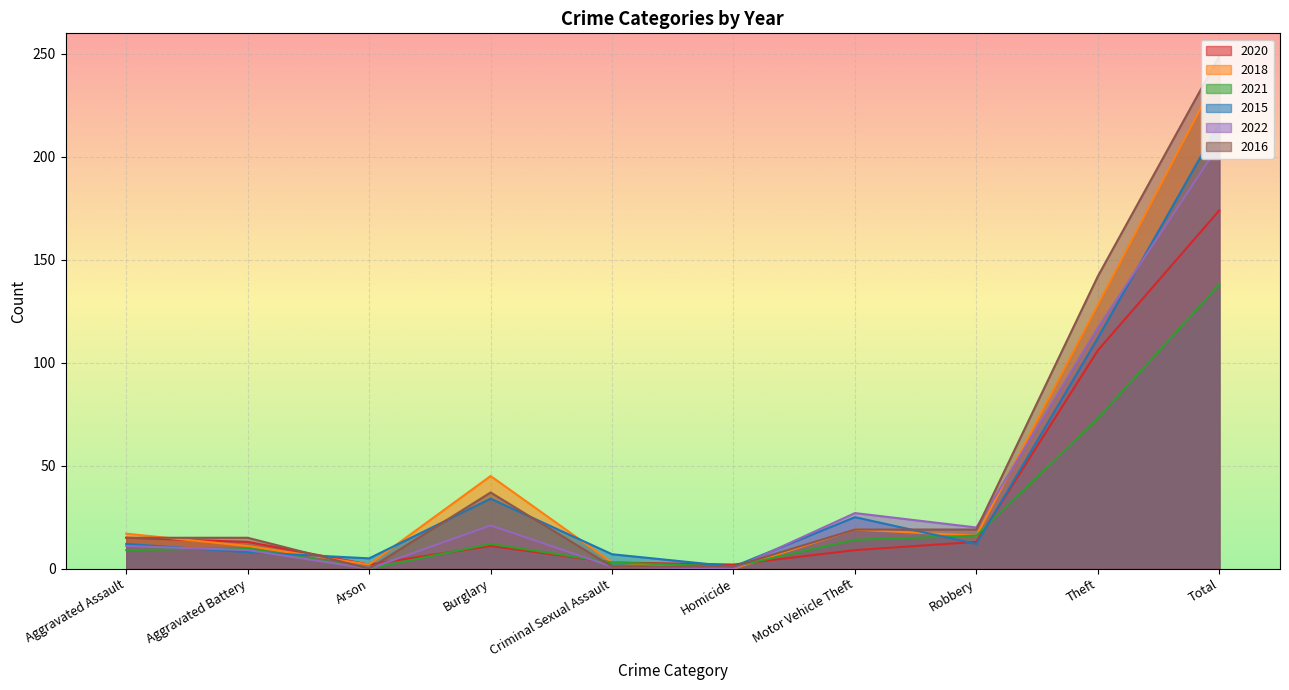

Reading left to right, list all the values displayed in this chart.

2020: Aggravated Assault=15	Aggravated Battery=13	Arson=2	Burglary=11	Criminal Sexual Assault=3	Homicide=2	Motor Vehicle Theft=9	Robbery=13	Theft=106	Total=174
2018: Aggravated Assault=17	Aggravated Battery=11	Arson=2	Burglary=45	Criminal Sexual Assault=3	Homicide=0	Motor Vehicle Theft=19	Robbery=16	Theft=128	Total=241
2021: Aggravated Assault=9	Aggravated Battery=10	Arson=0	Burglary=12	Criminal Sexual Assault=3	Homicide=1	Motor Vehicle Theft=14	Robbery=16	Theft=73	Total=138
2015: Aggravated Assault=12	Aggravated Battery=8	Arson=5	Burglary=34	Criminal Sexual Assault=7	Homicide=1	Motor Vehicle Theft=25	Robbery=12	Theft=112	Total=216
2022: Aggravated Assault=11	Aggravated Battery=9	Arson=0	Burglary=21	Criminal Sexual Assault=1	Homicide=0	Motor Vehicle Theft=27	Robbery=20	Theft=117	Total=206
2016: Aggravated Assault=15	Aggravated Battery=15	Arson=0	Burglary=37	Criminal Sexual Assault=1	Homicide=1	Motor Vehicle Theft=19	Robbery=19	Theft=142	Total=249